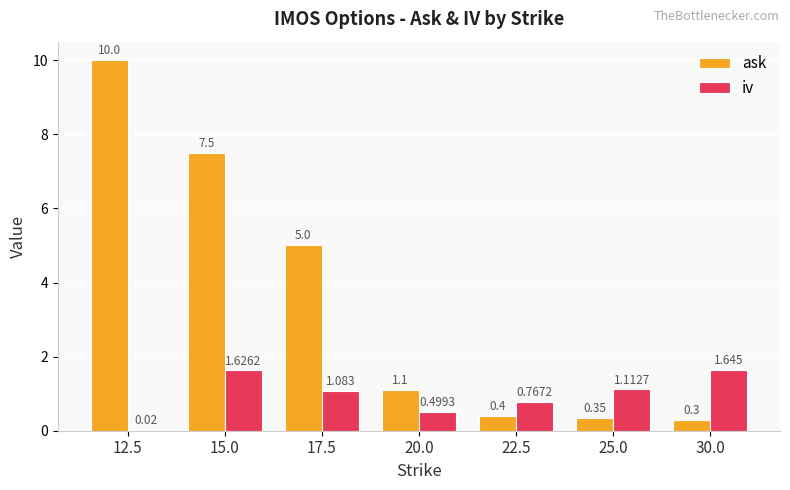

Between 15.0 and 25.0, which series saw the biggest shift?

ask